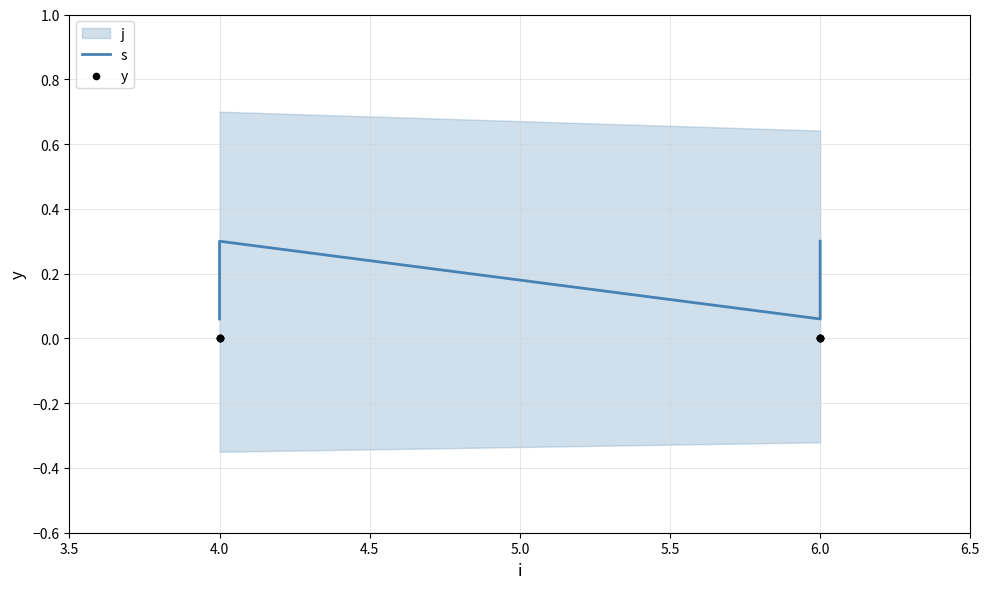

What is the total value across all series at 4.0?

0.1